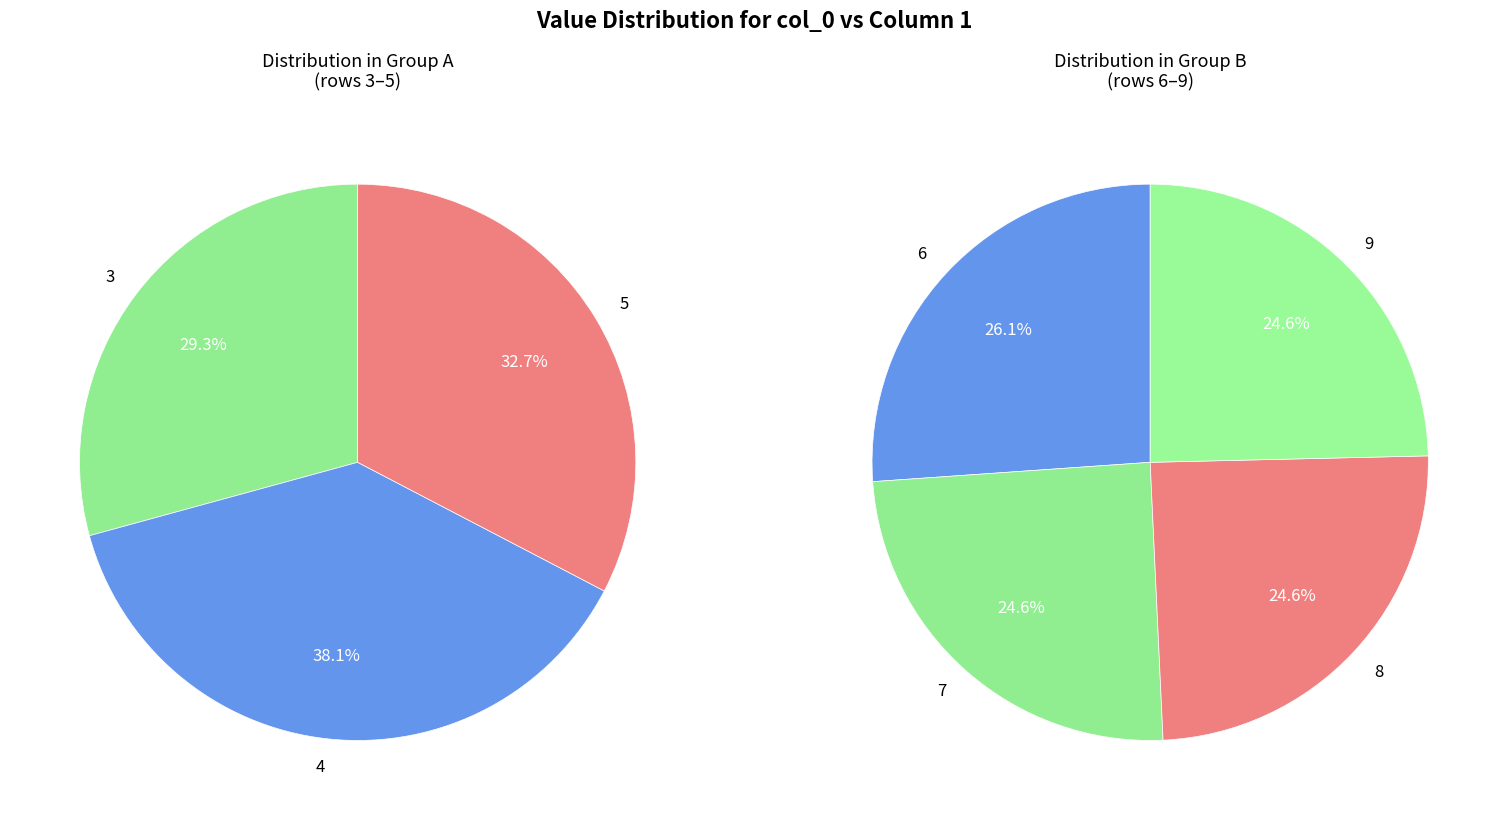

Is there any slice that represents more than half of the pie?

No